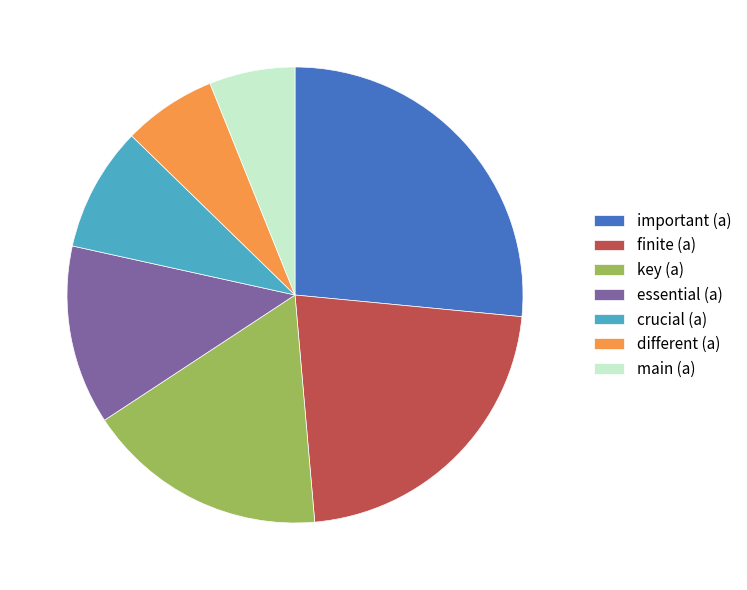

Is there any slice that represents more than half of the pie?

No